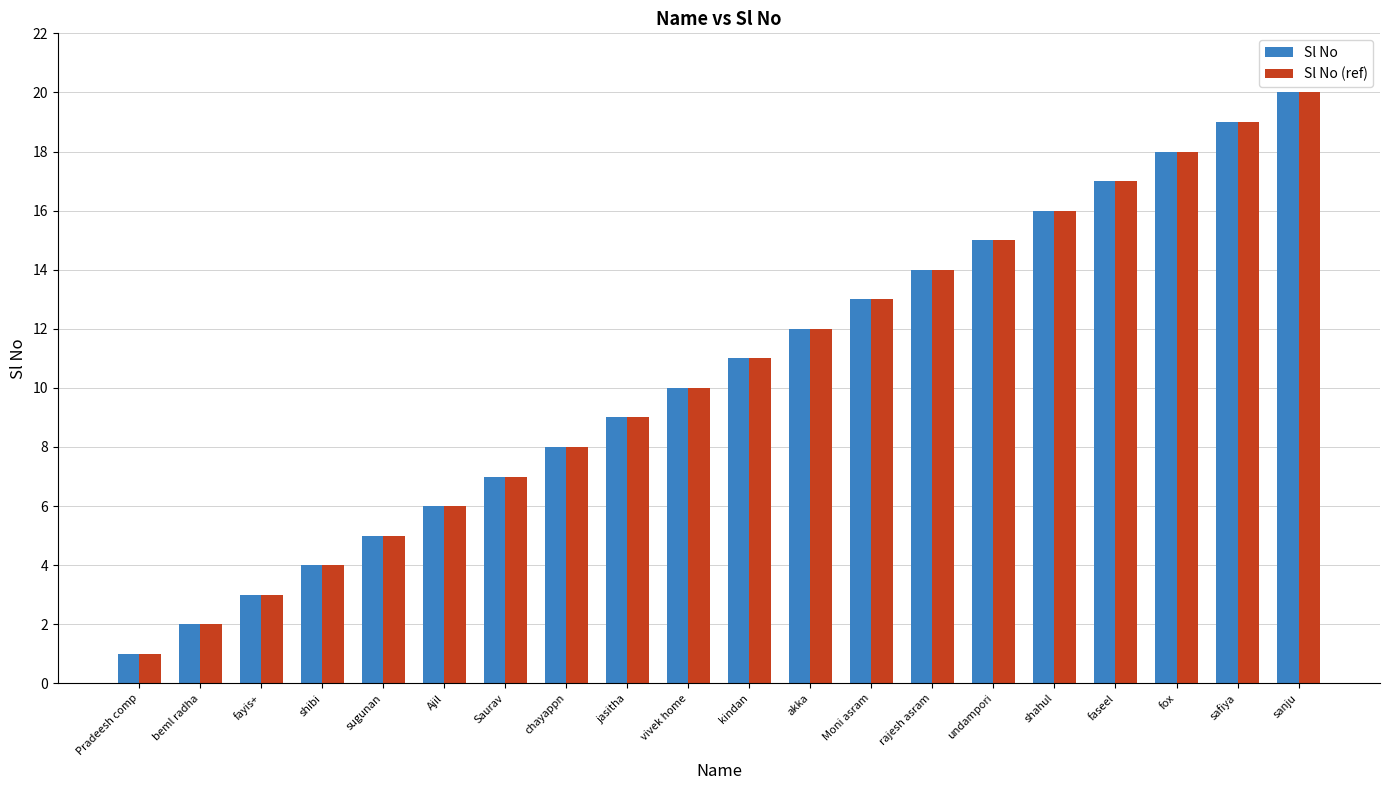

At which label is Sl No (ref) closest to 10?

vivek home